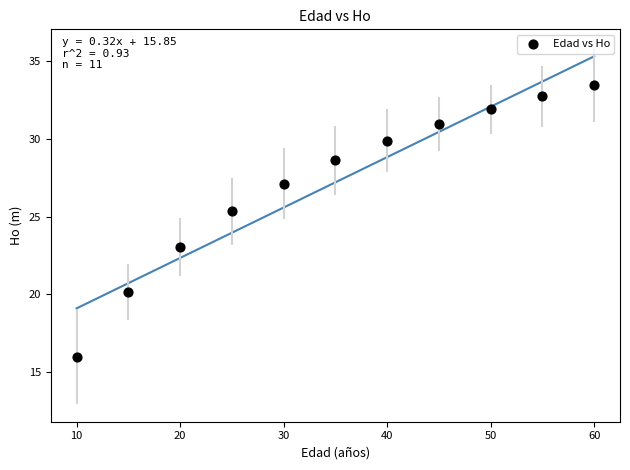

What is the range of Y values (max minus min)?

17.5